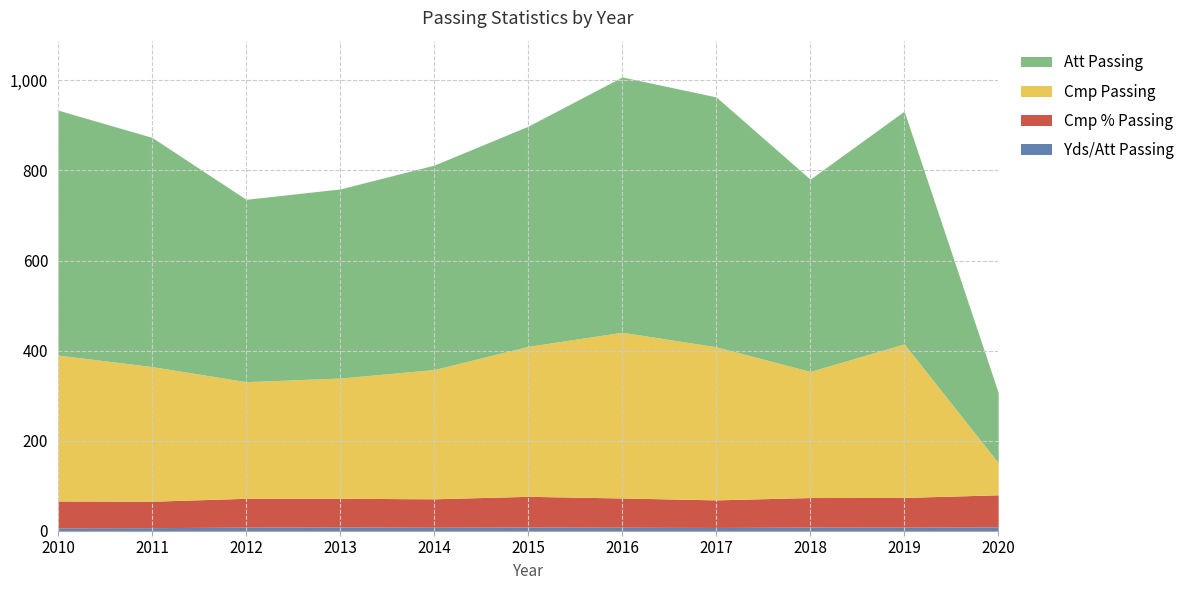

Which series has the largest total across all categories?

Att Passing